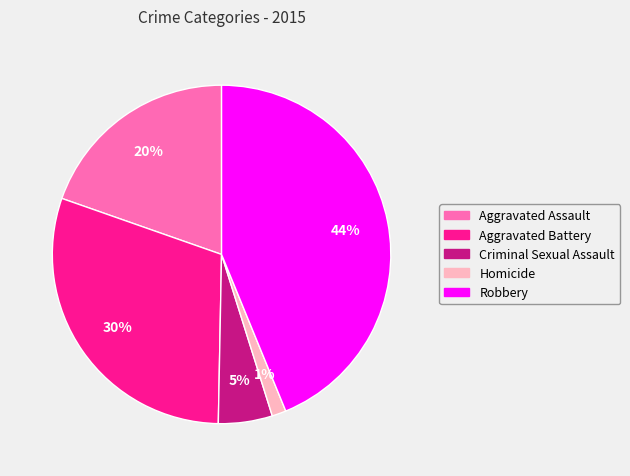

True or false: Homicide accounts for 1% of the total.

True